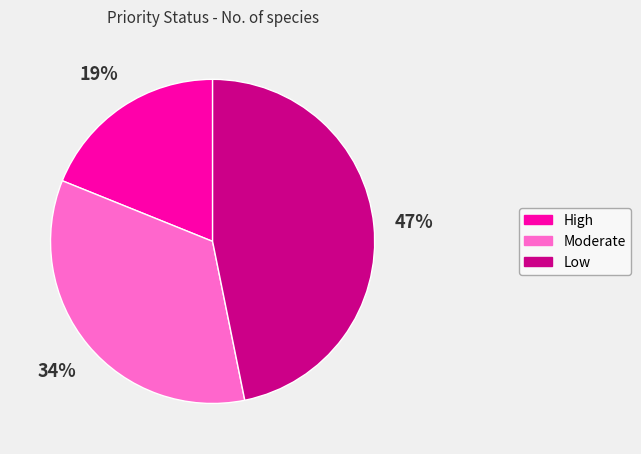

How many slices are in this pie chart?

3